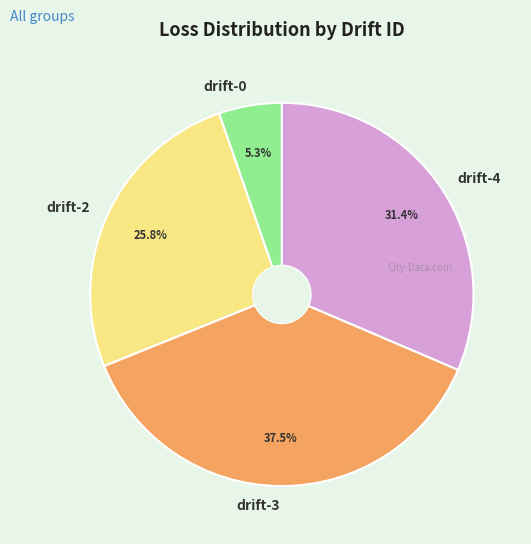

Is there any slice that represents more than half of the pie?

No